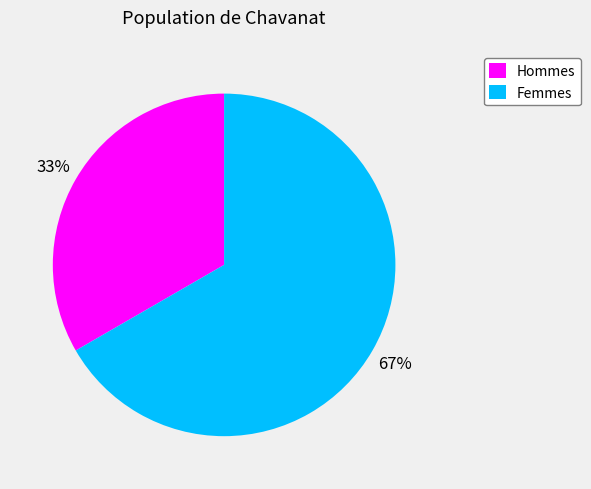

Which category has the biggest portion of the pie?

Femmes